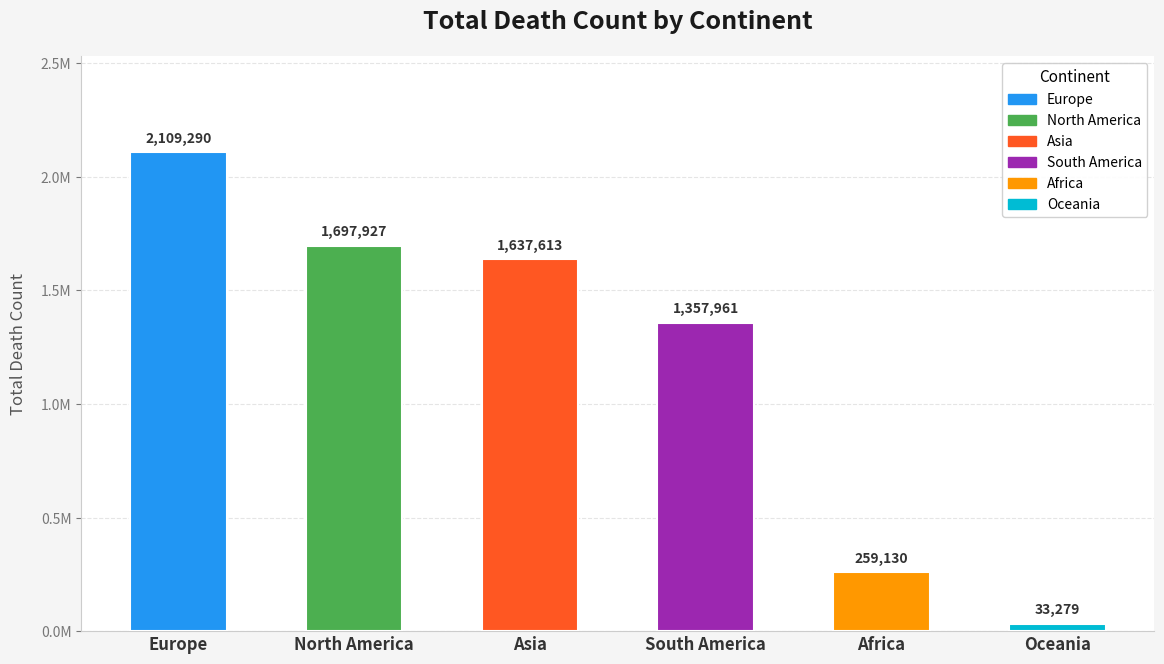

What position from the right is Oceania?

1